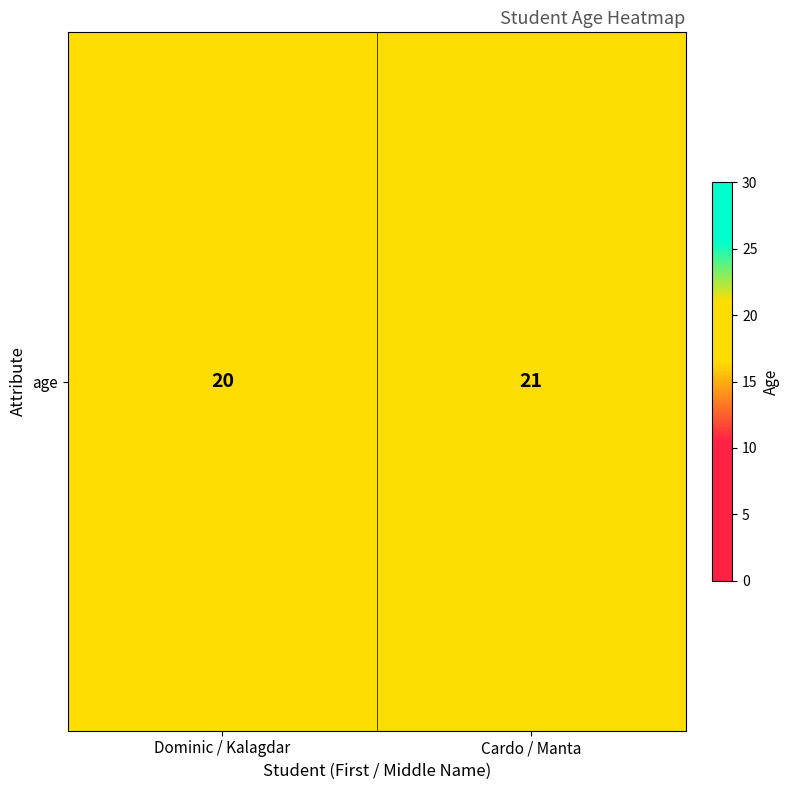

Rank the categories by value from highest to lowest.

Cardo / Manta, Dominic / Kalagdar